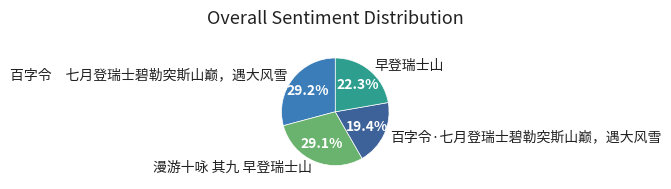

The 百字令·七月登瑞士碧勒突斯山巅，遇大风雪 slice represents 19% of the pie. True or false?

True